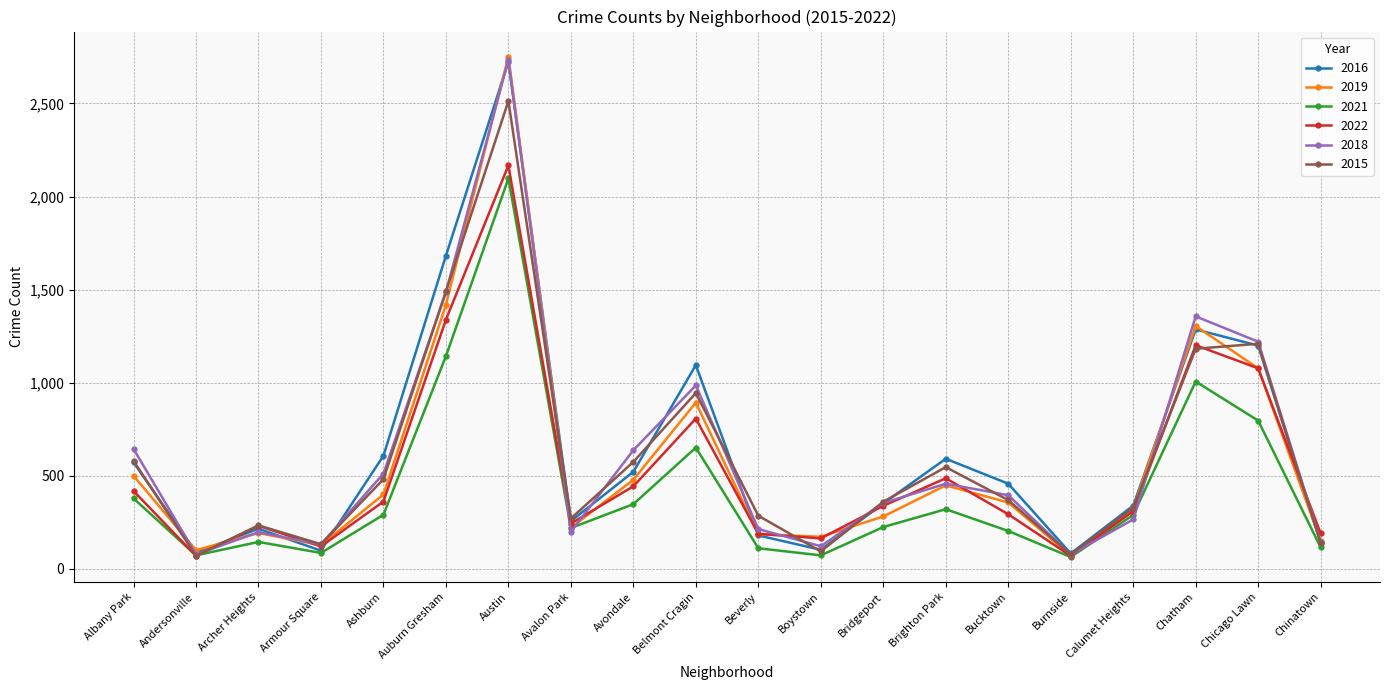

Which series changed the most between Albany Park and Burnside?

2018